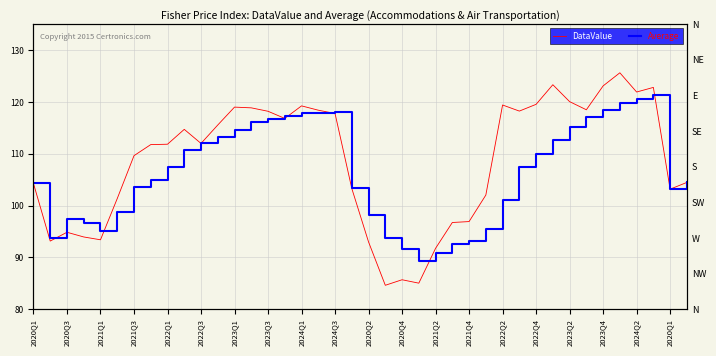

What is the difference between the second highest and second lowest values in the DataValue series?

38.3